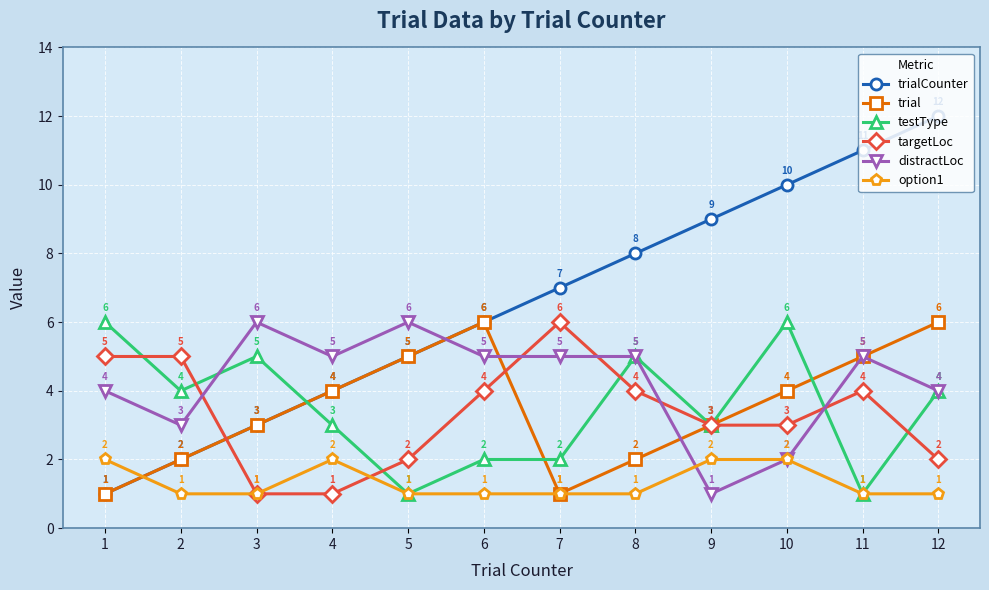

Between which two adjacent categories do distractLoc and option1 first intersect?

8 and 9